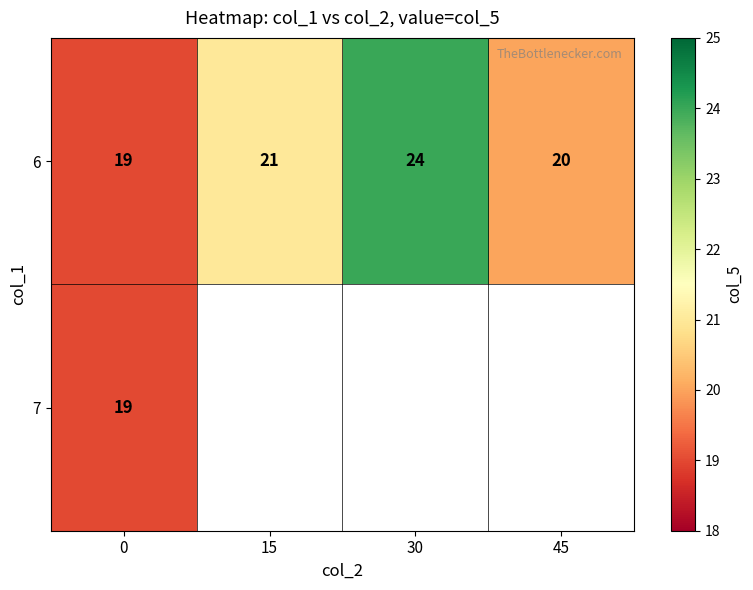

Which has a higher value, 30 or 0?

30